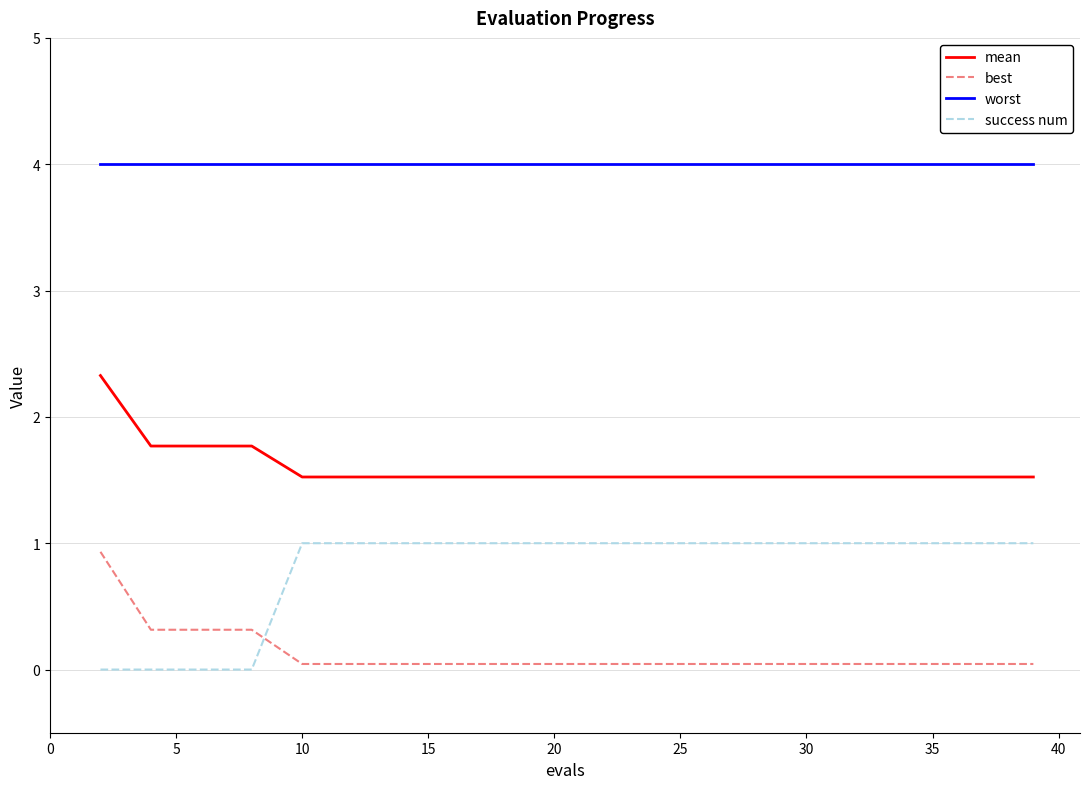

How many success num values are between 1 and 2?

16